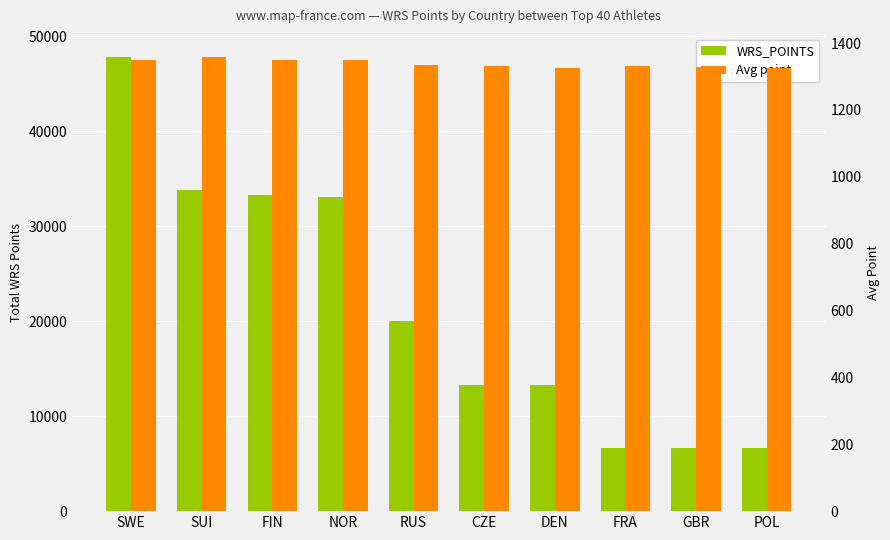

What is the label of the 2nd bar from the left?

SUI